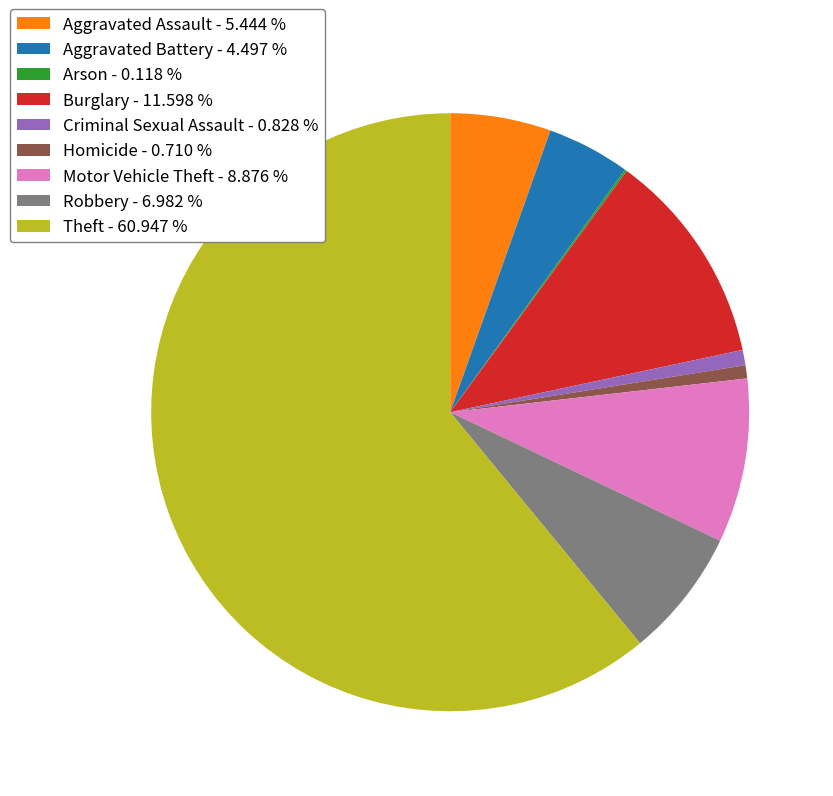

Between Aggravated Assault - 5.444 % and Homicide - 0.710 %, which is larger?

Aggravated Assault - 5.444 %